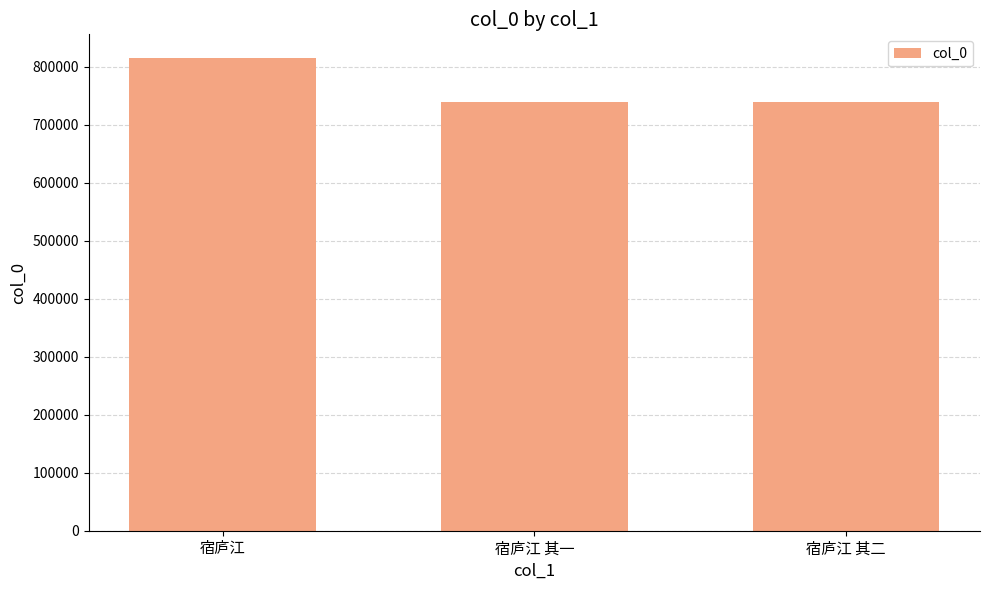

What is the value of the 1st bar from the left?

815005